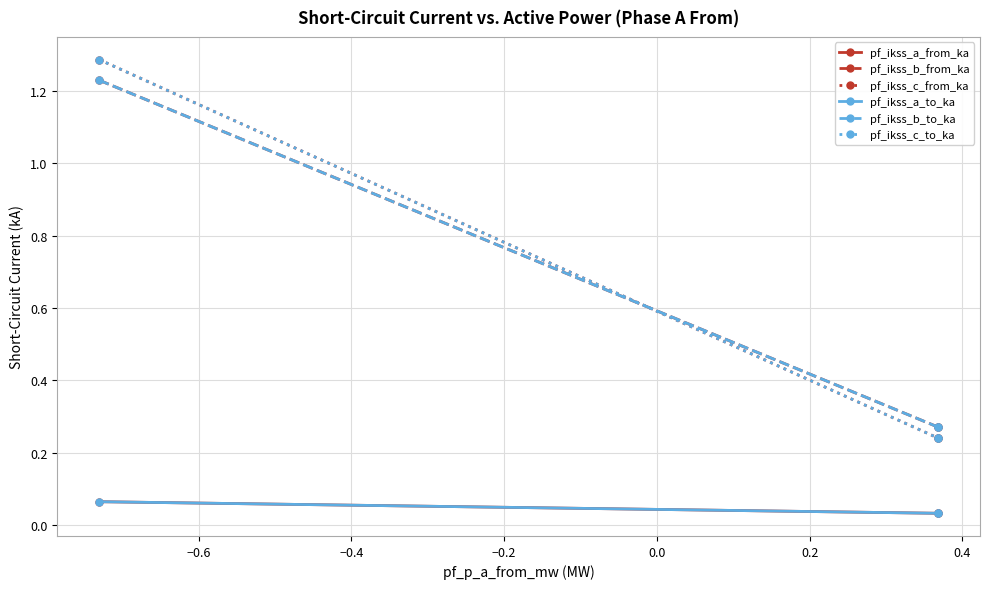

Is this an area chart (filled region under the line)?

No